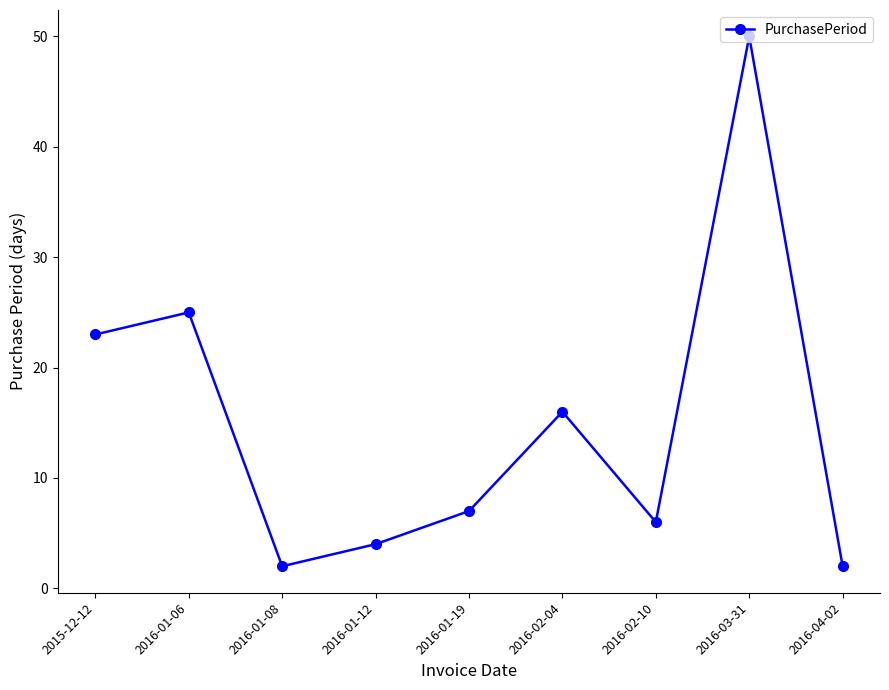

What is the difference between the maximum and minimum values?

48